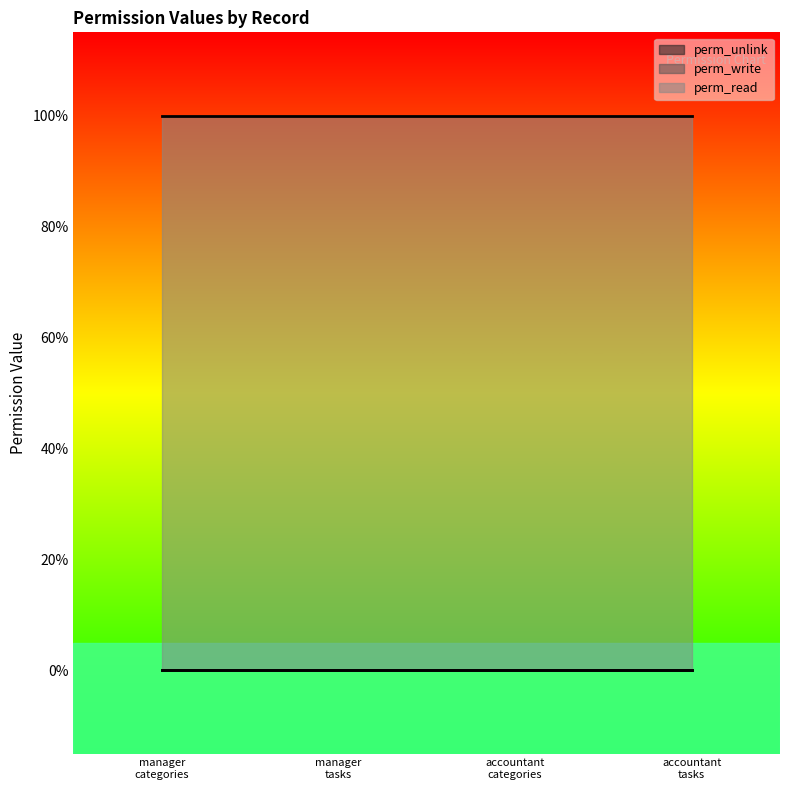

How many data points does each series have?

4